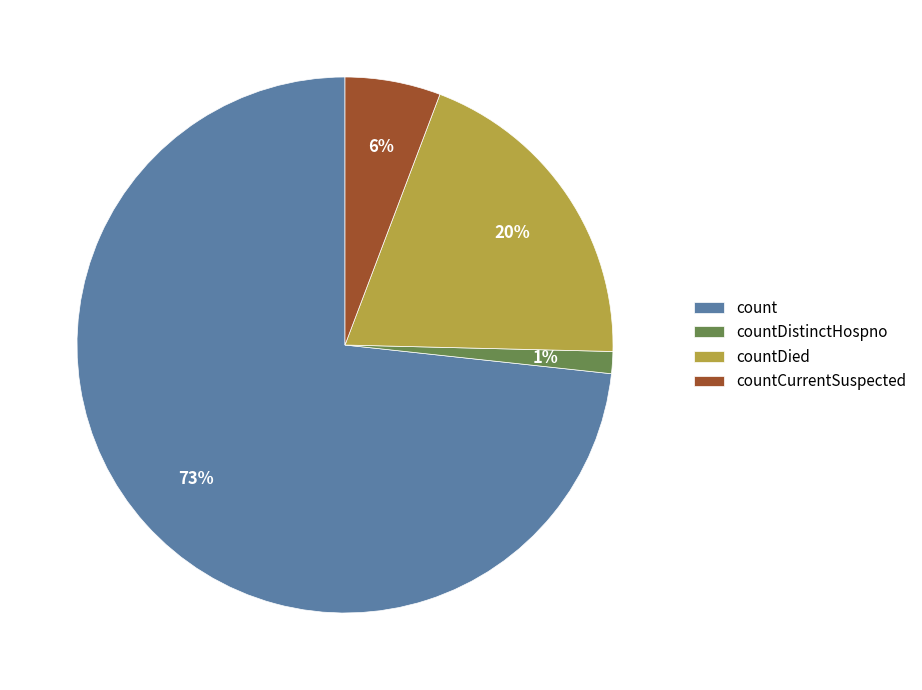

Is it true that countDied is 20% of the pie?

True